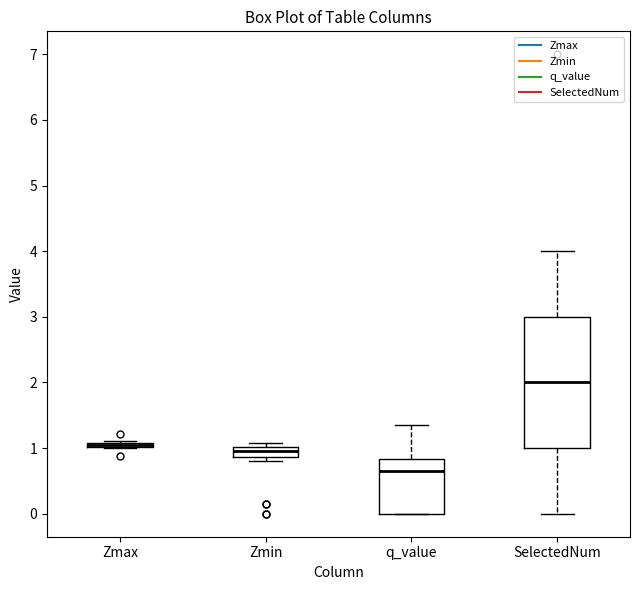

Which box's median line is the highest?

SelectedNum